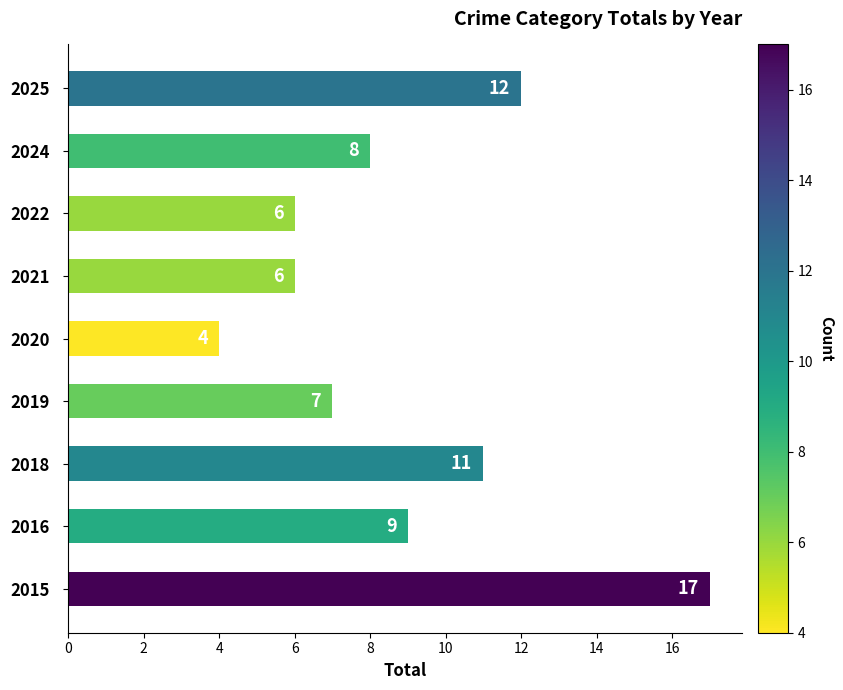

The chart shows a value of 4 at 2020. True or false?

True